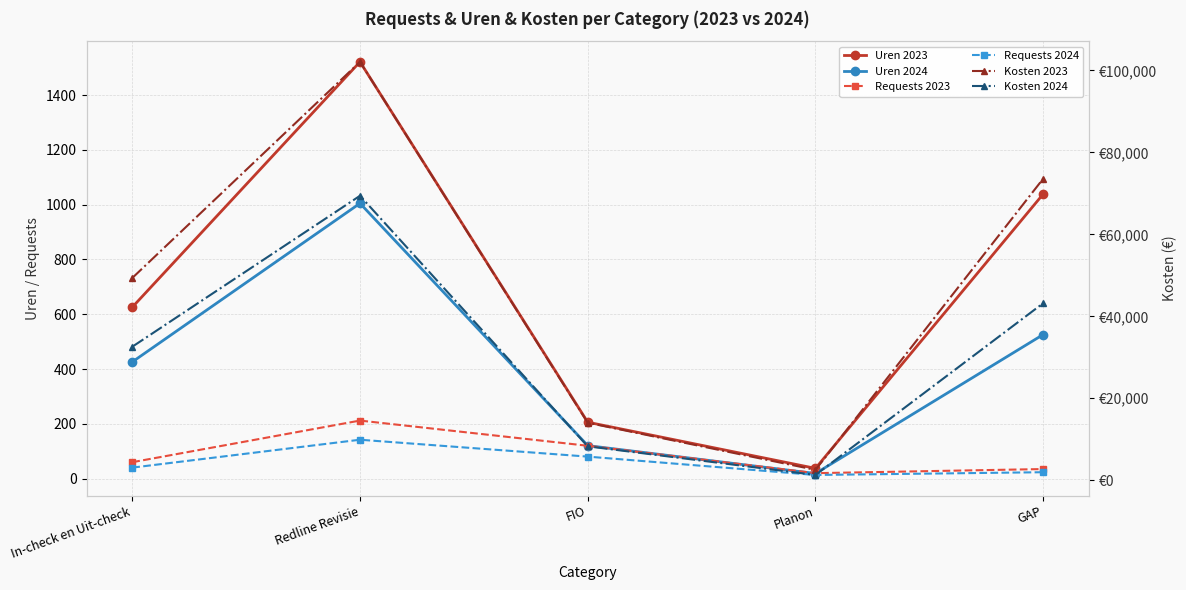

How many interior local peaks does the Uren 2024 series have?

1